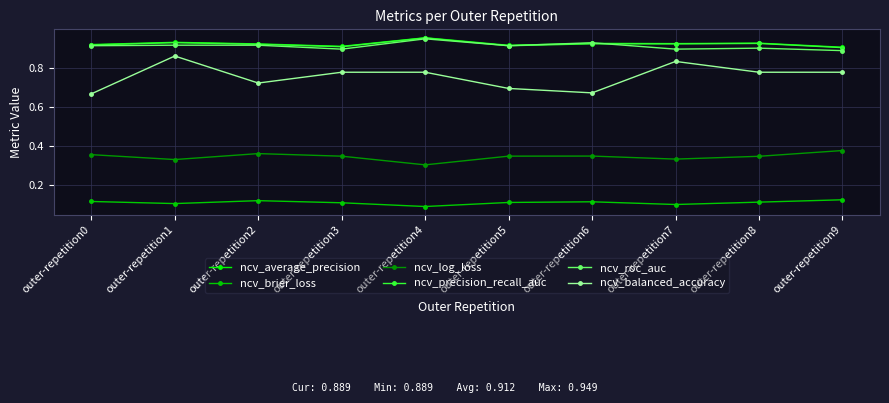

Between outer-repetition5 and outer-repetition7, which series saw the biggest shift?

ncv_balanced_accuracy